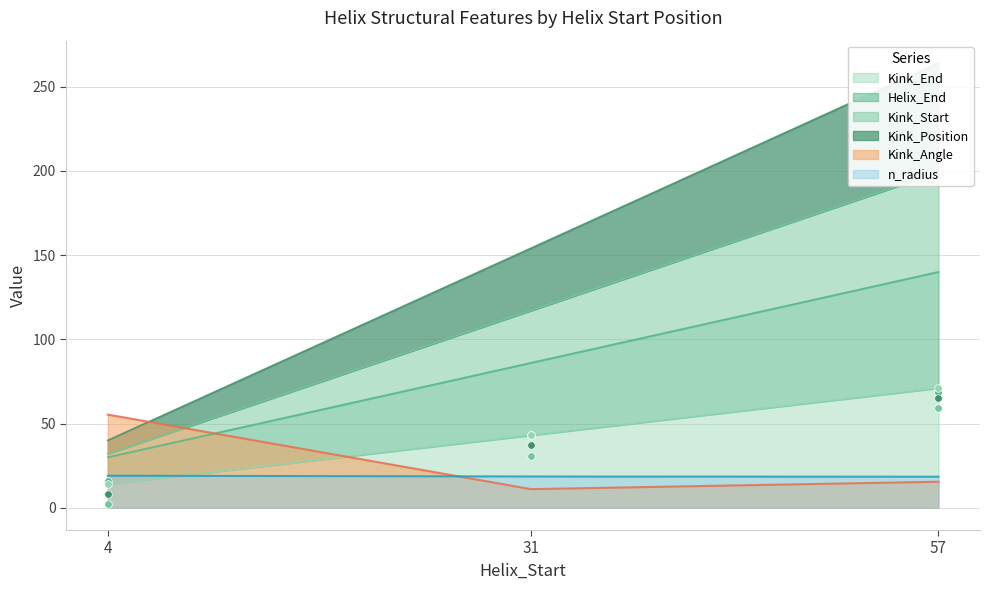

What is the minimum value for n_radius?

18.4